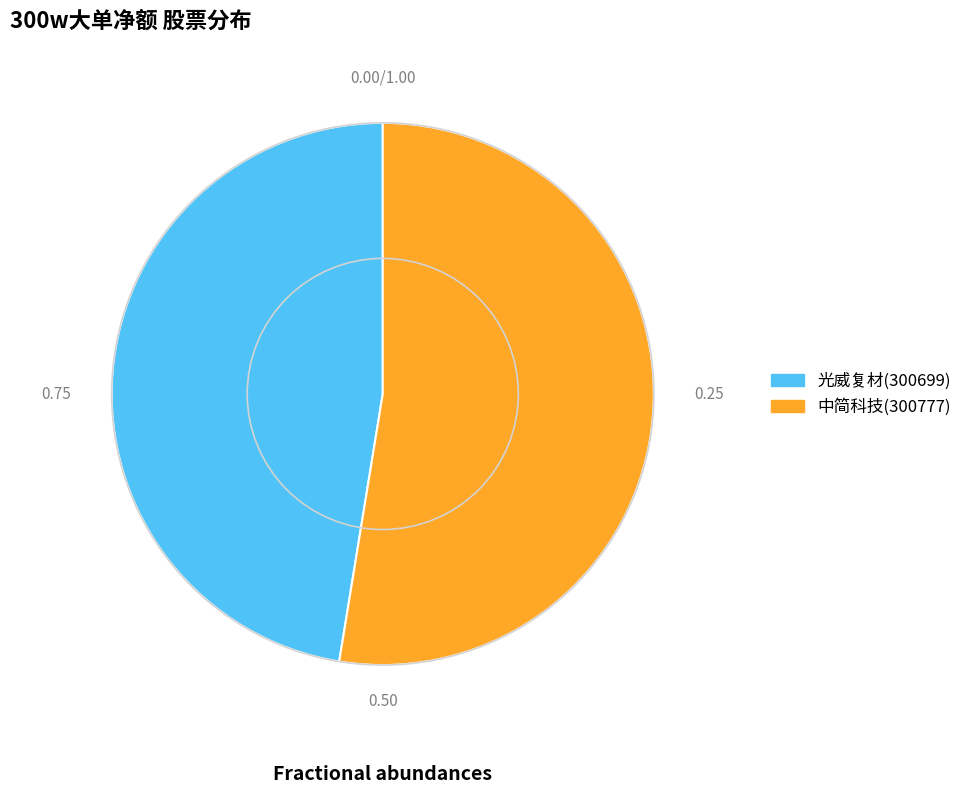

Combined, do 中简科技(300777) and 光威复材(300699) account for over 50%?

Yes